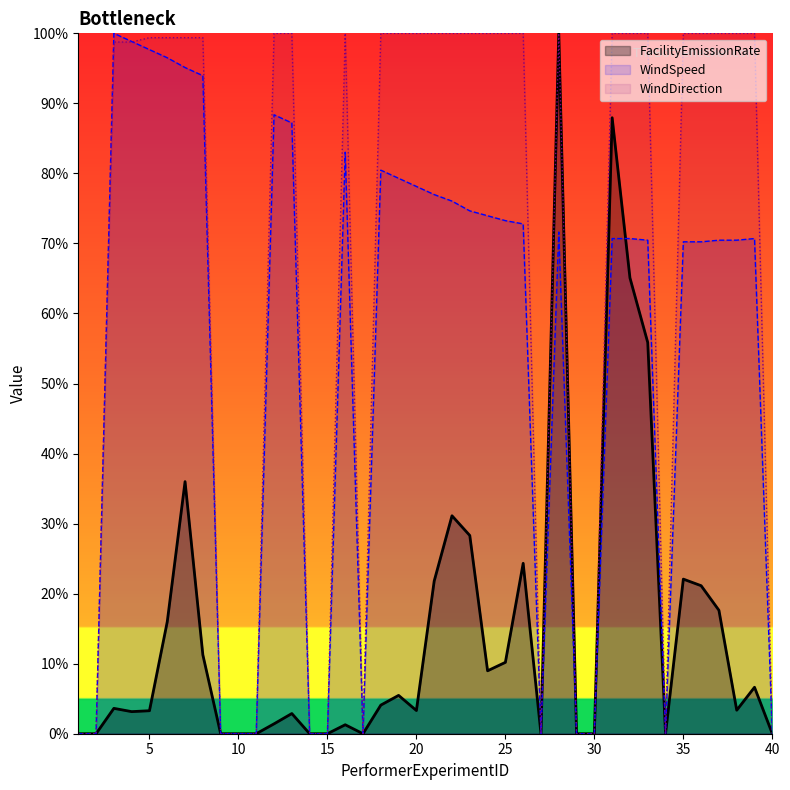

What is the highest value of the WindSpeed series?

100.0